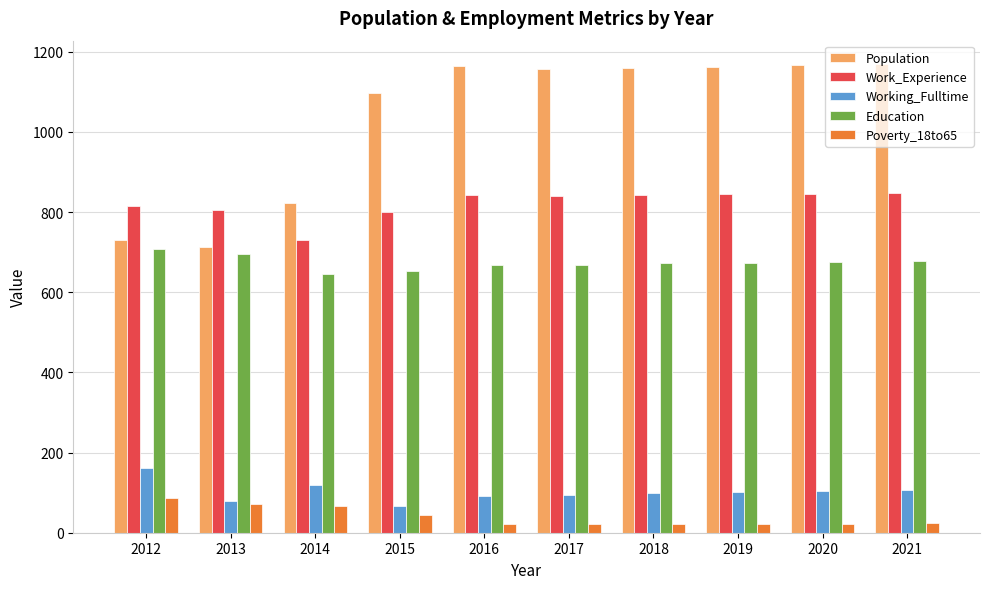

At how many categories does at least one series exceed 67?

10